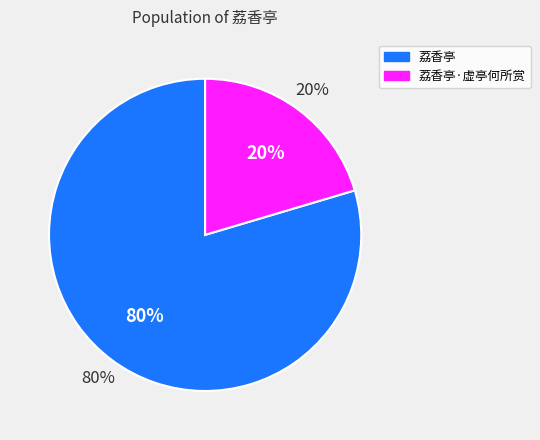

What is the majority slice?

荔香亭